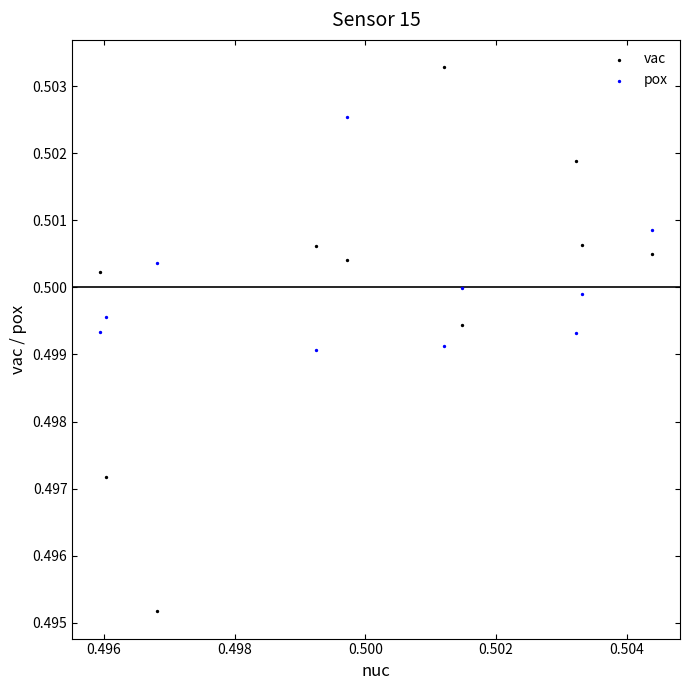

Which series has the largest Y range (max minus min)?

vac